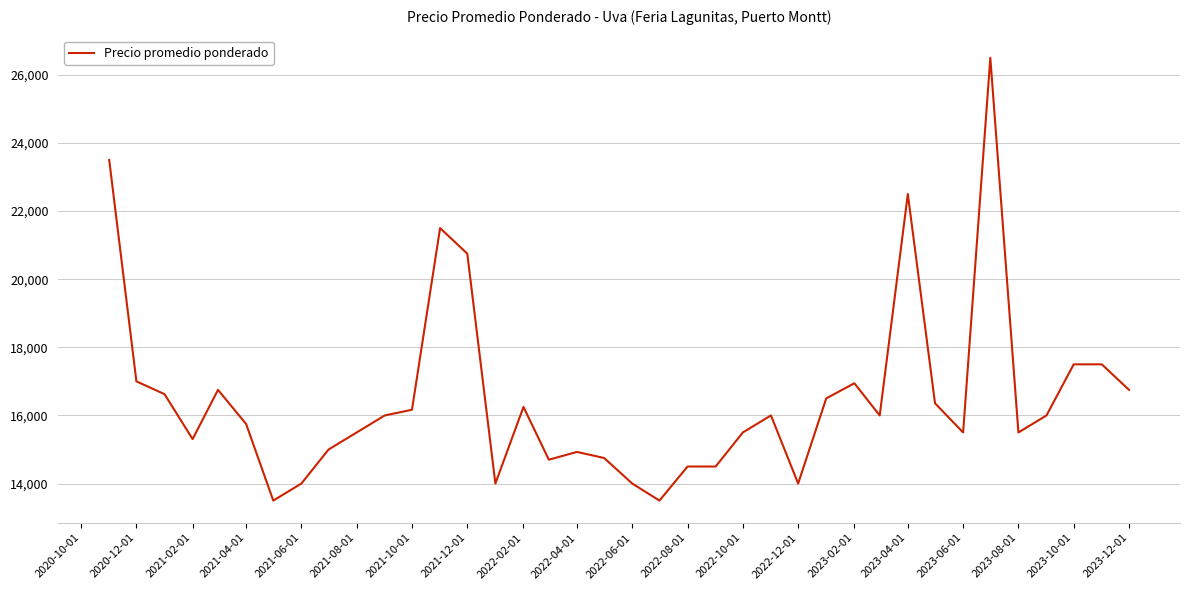

What is the minimum value shown in the chart?

13500.0